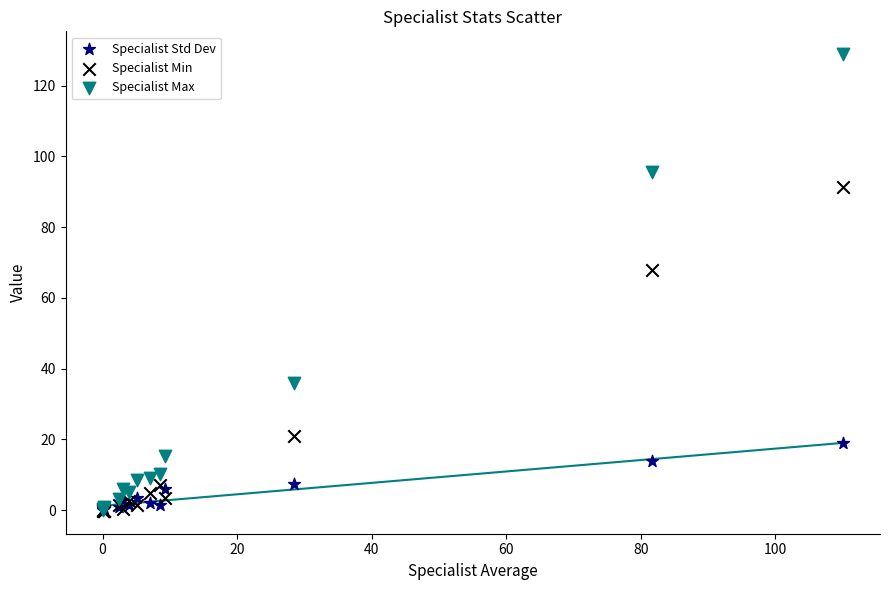

Across all series, what Y value is closest to 64?

67.9